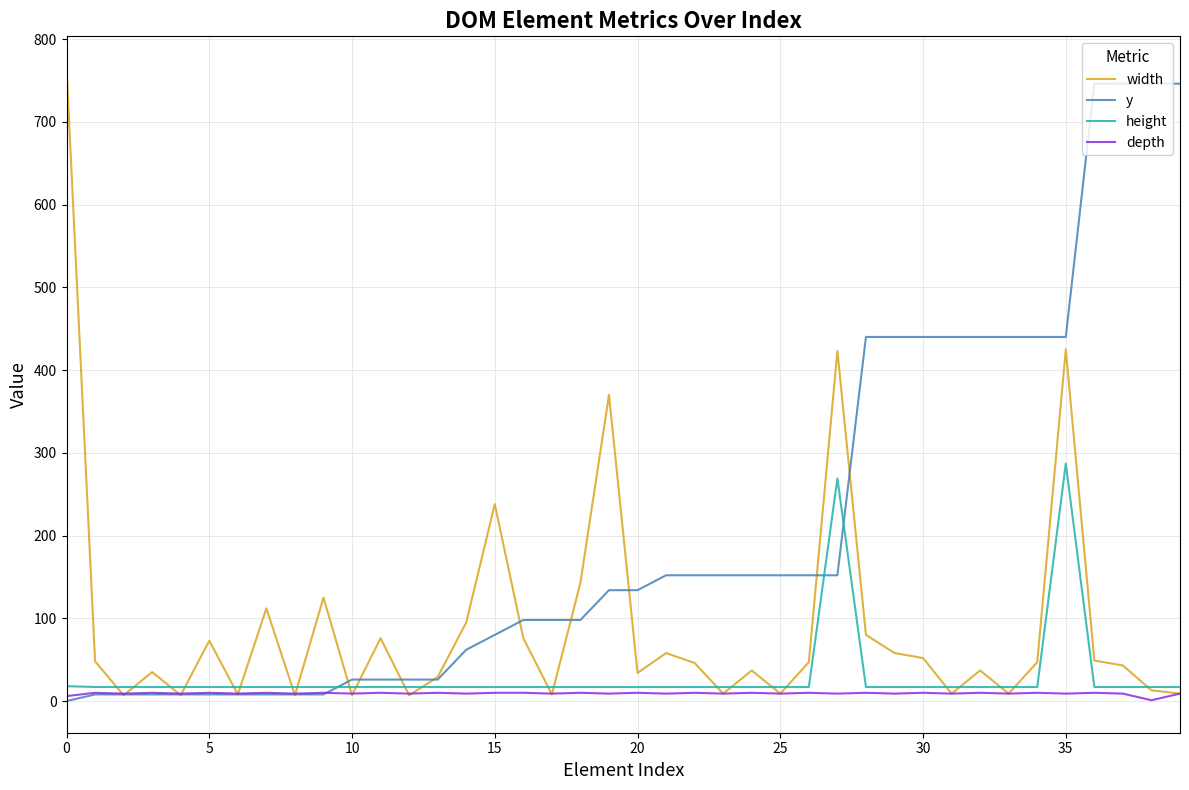

What is the sum of all y values?

8448